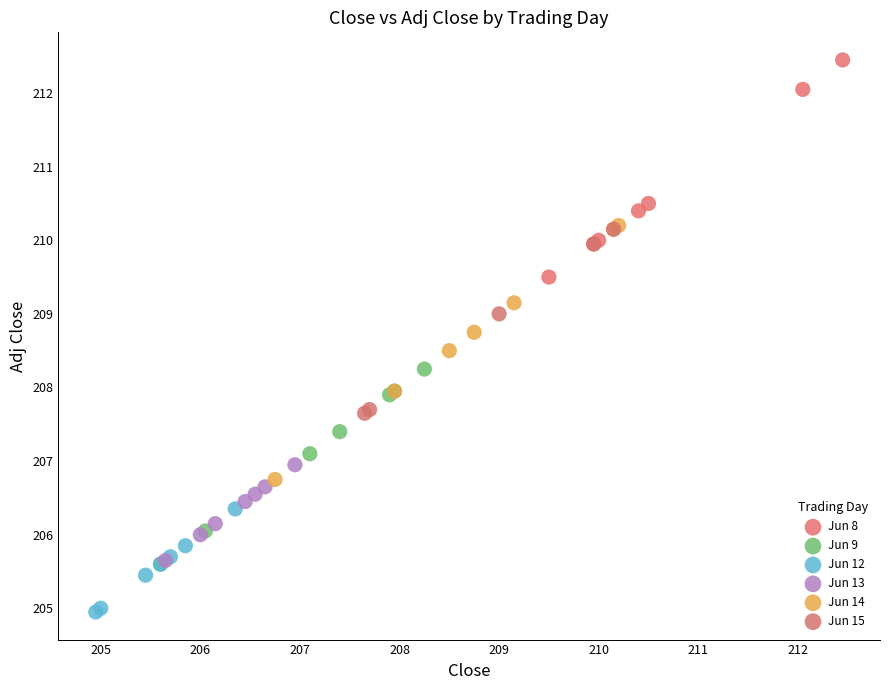

Which series contains the lowest Y value?

Jun 12